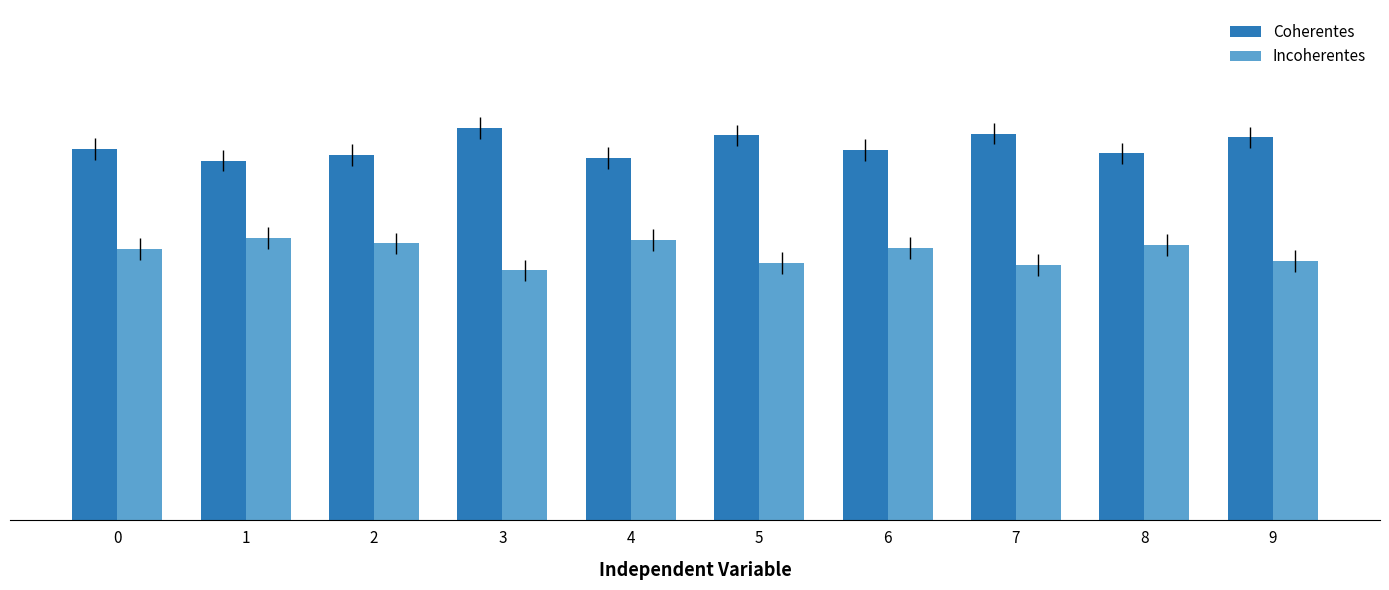

Are the bars grouped side by side (vs. stacked)?

Yes